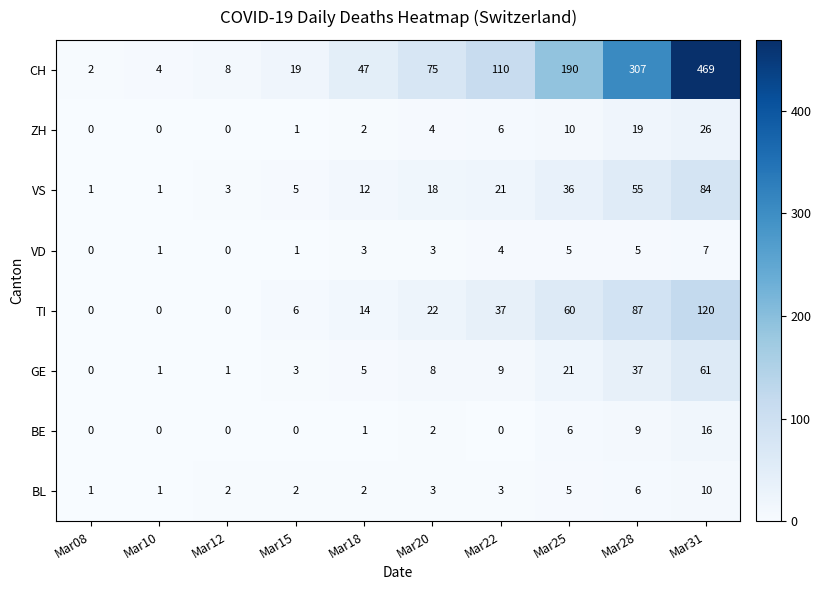

Which label corresponds to the largest value in the chart?

Mar31